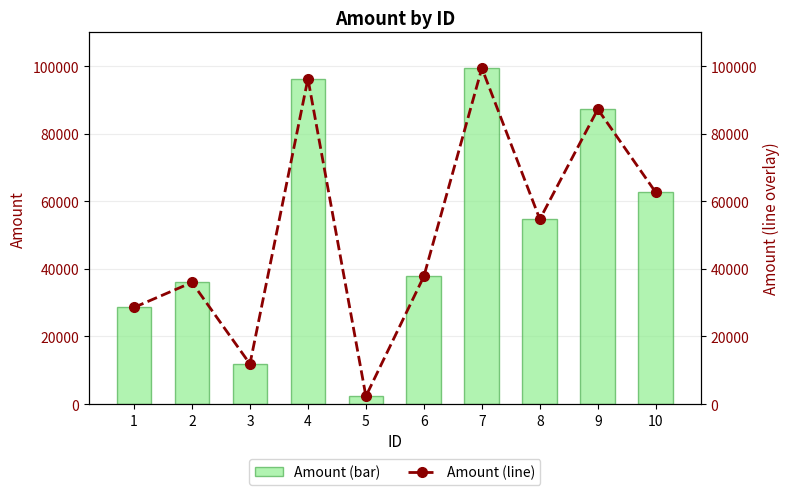

Which category has the lowest value in the amount (line) series?

5